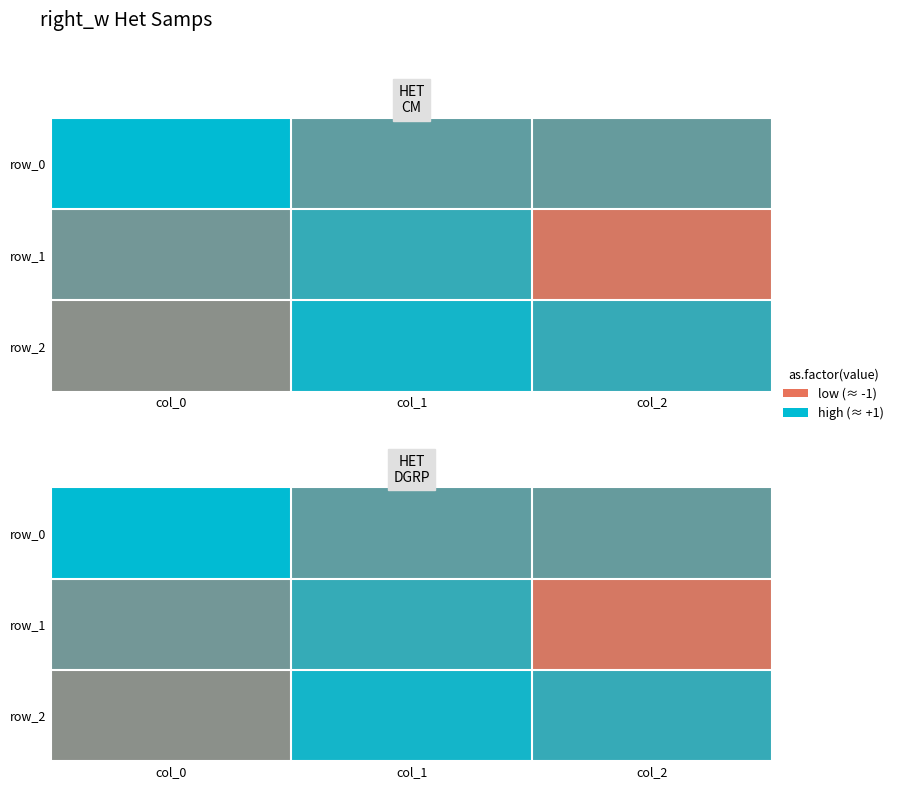

Where does the row_1 series first go above 0?

col_0